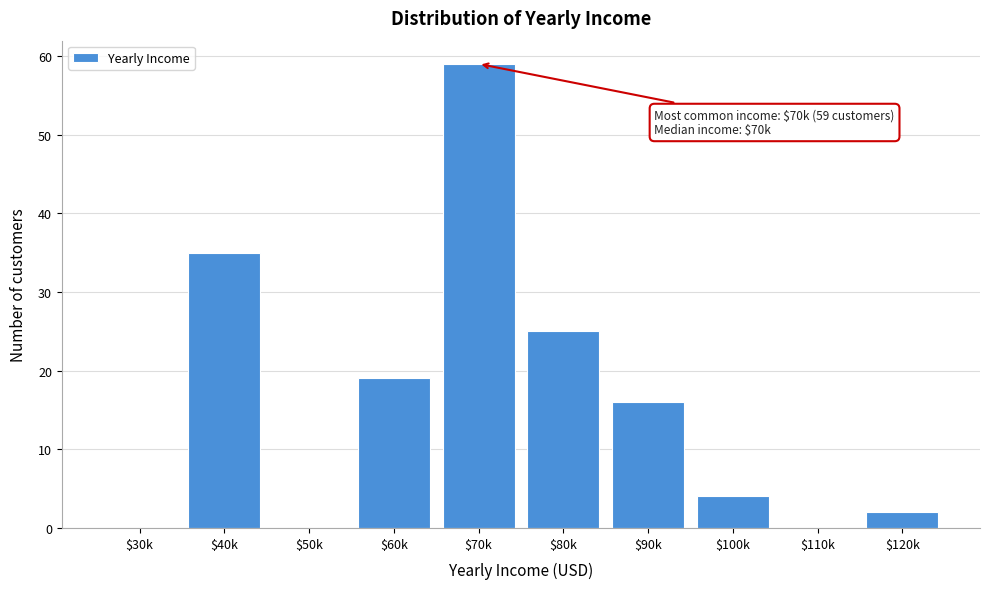

Is it true that the value at $110k is 0?

True